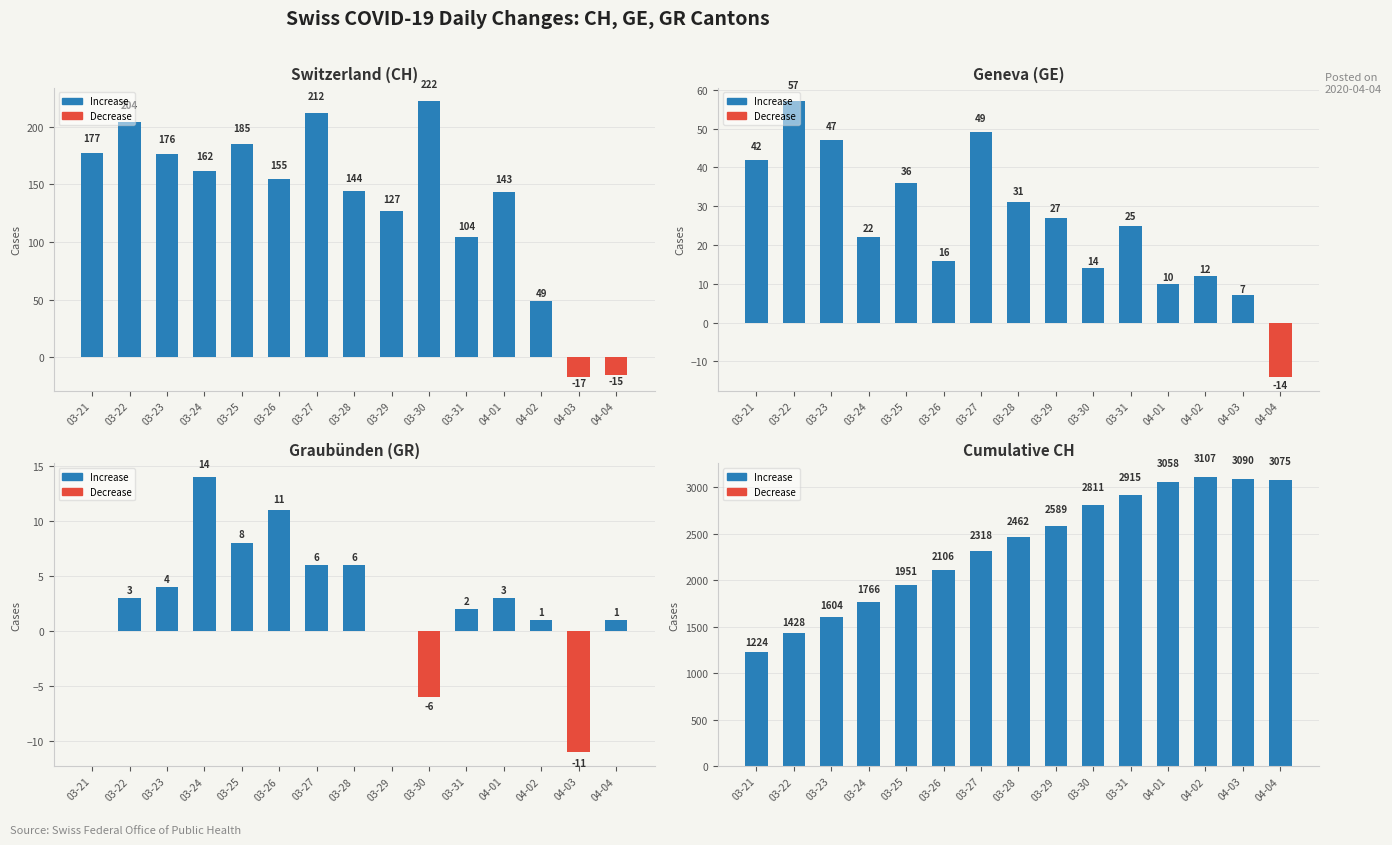

Count the number of data series in this chart.

4